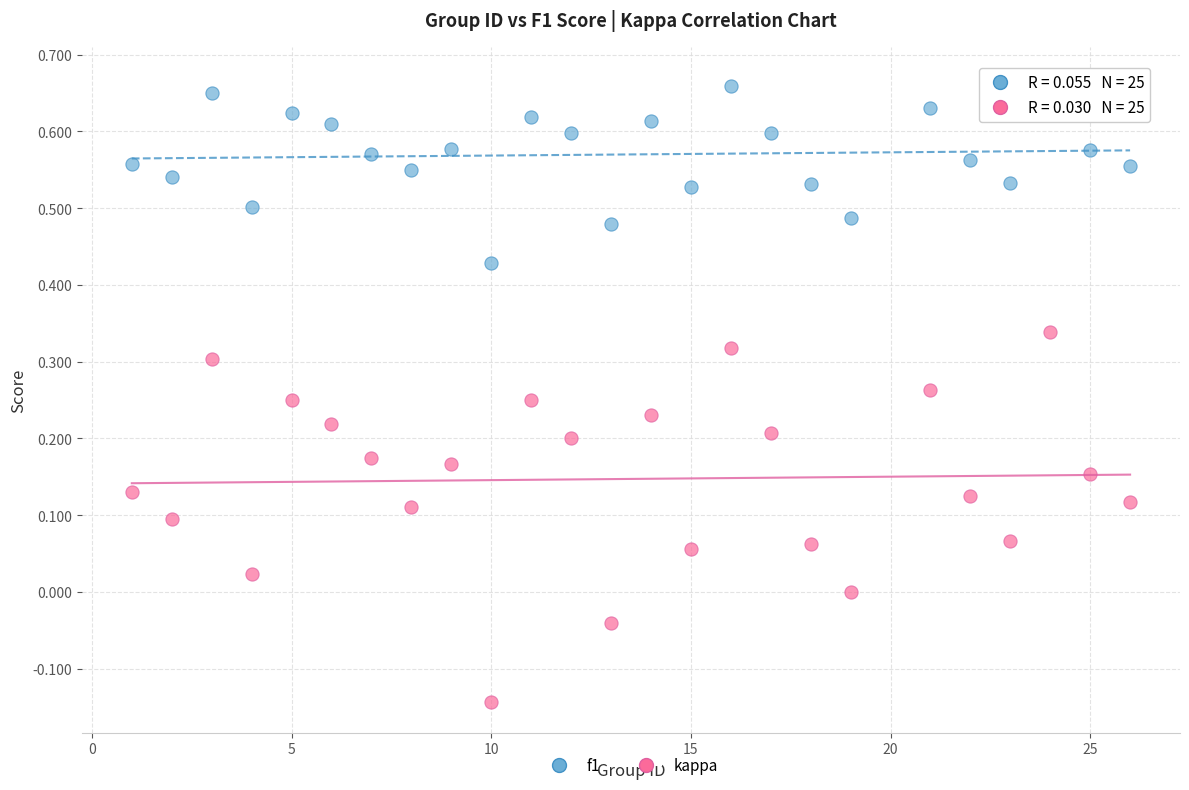

Which series has the widest spread of Y values?

kappa